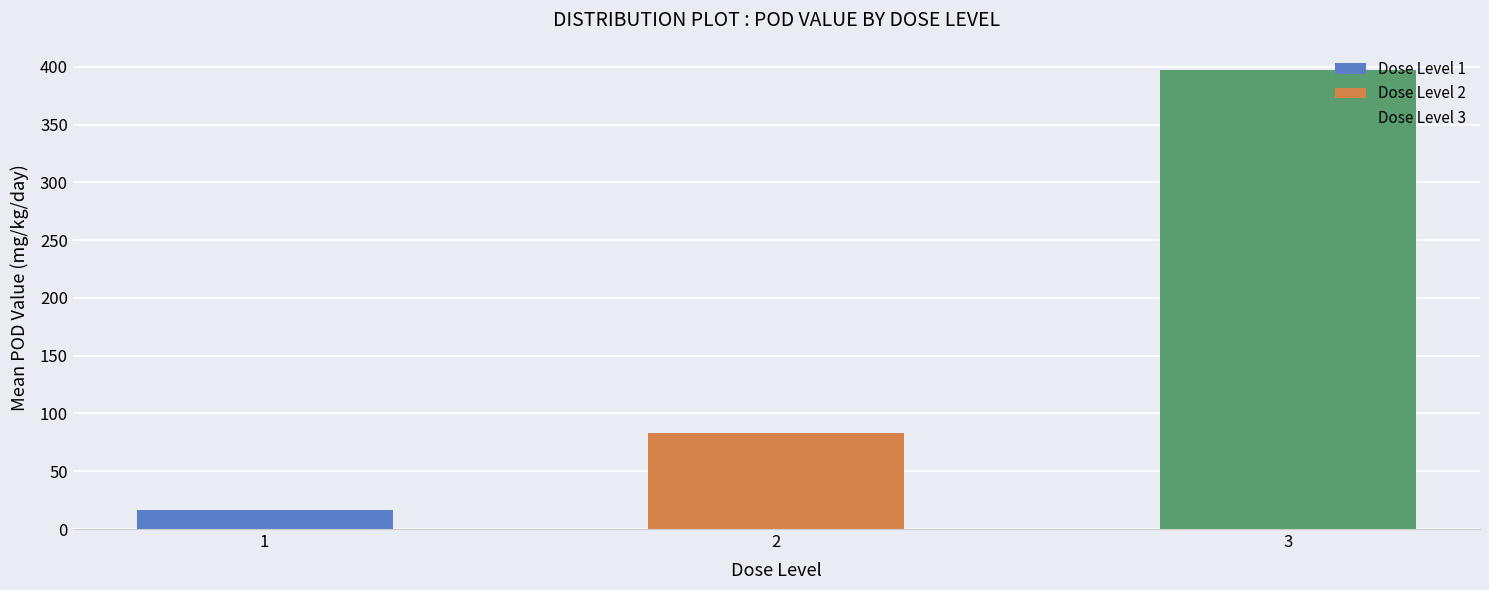

What is the difference between the second highest and minimum values?

66.7